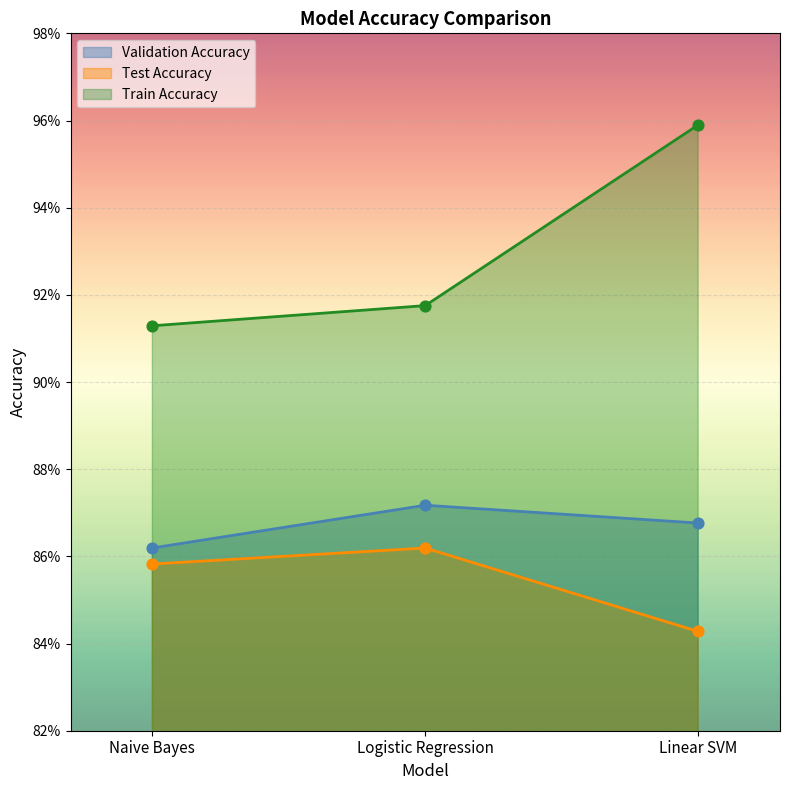

What are all the series names shown in the legend?

Validation Accuracy, Test Accuracy, Train Accuracy